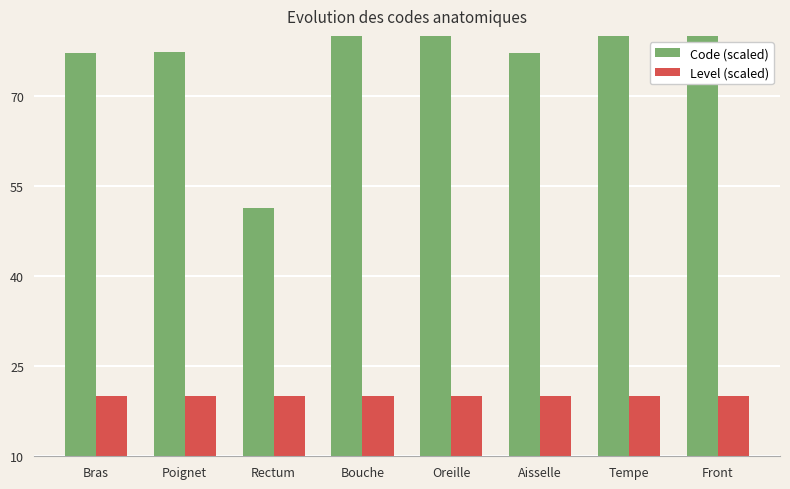

Which category has the highest value in the Code (scaled) series?

Front